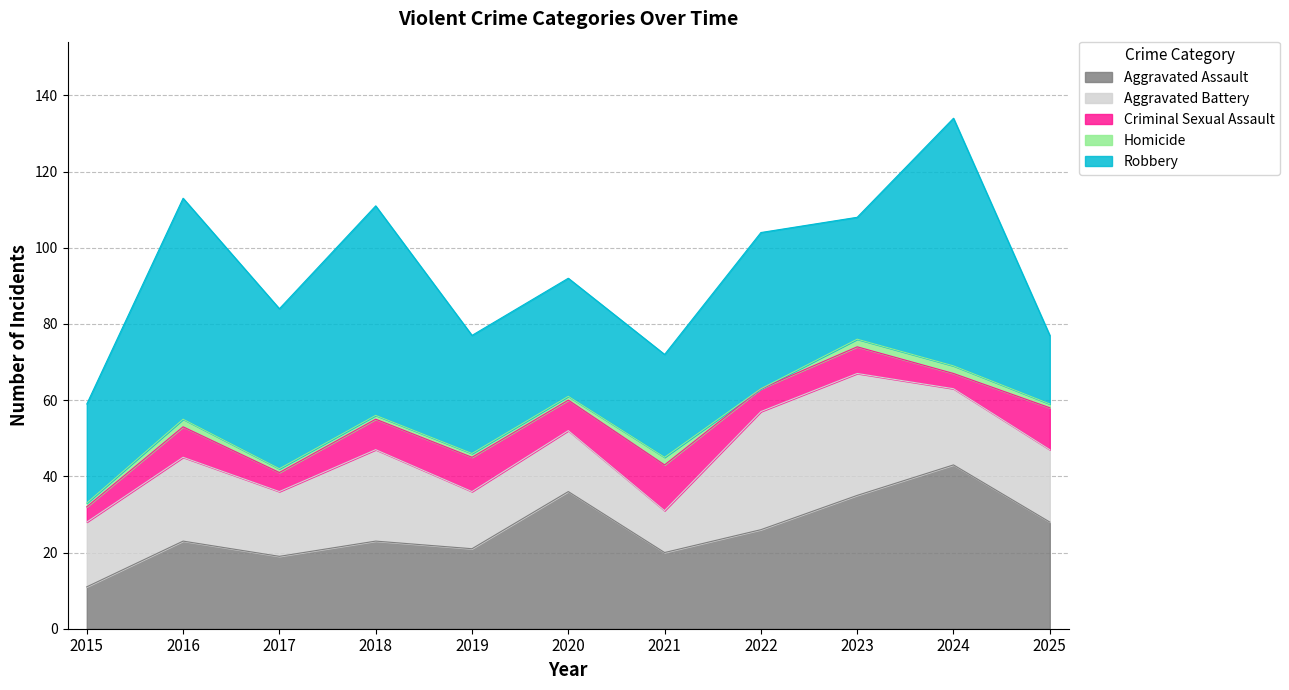

Where does the Aggravated Assault series first go above 23?

2020